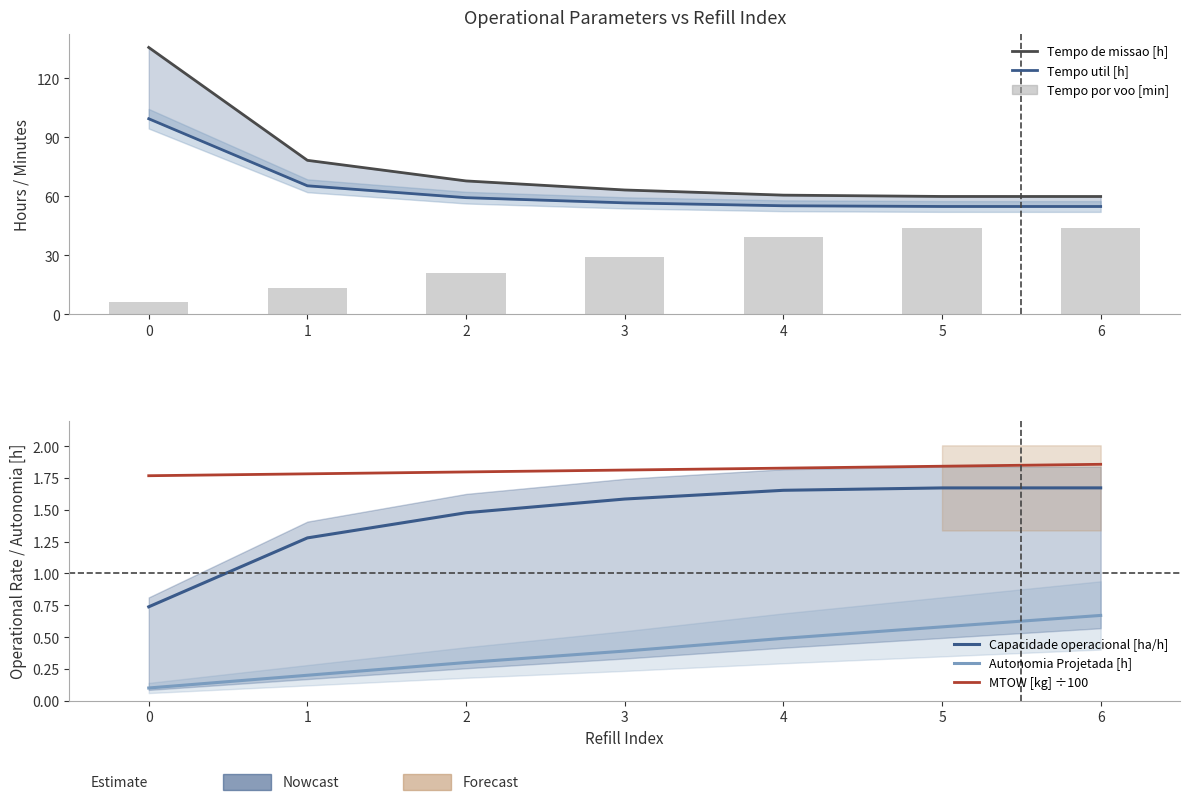

Reading left to right, list all the values displayed in this chart.

Tempo de missao [h]: 0=135.6	1=78.2	2=67.7	3=63.1	4=60.5	5=59.8	6=59.8
Tempo util [h]: 0=99.3	1=65.2	2=59.2	3=56.6	4=55.1	5=54.7	6=54.7
Tempo por voo [min]: 0=6.3	1=13.2	2=20.8	3=29.3	4=39.4	5=43.8	6=43.8
Capacidade operacional [ha/h]: 0=0.7	1=1.3	2=1.5	3=1.6	4=1.7	5=1.7	6=1.7
Autonomia Projetada [h]: 0=0.1	1=0.2	2=0.3	3=0.4	4=0.5	5=0.6	6=0.7
MTOW [kg] ÷100: 0=1.8	1=1.8	2=1.8	3=1.8	4=1.8	5=1.8	6=1.9